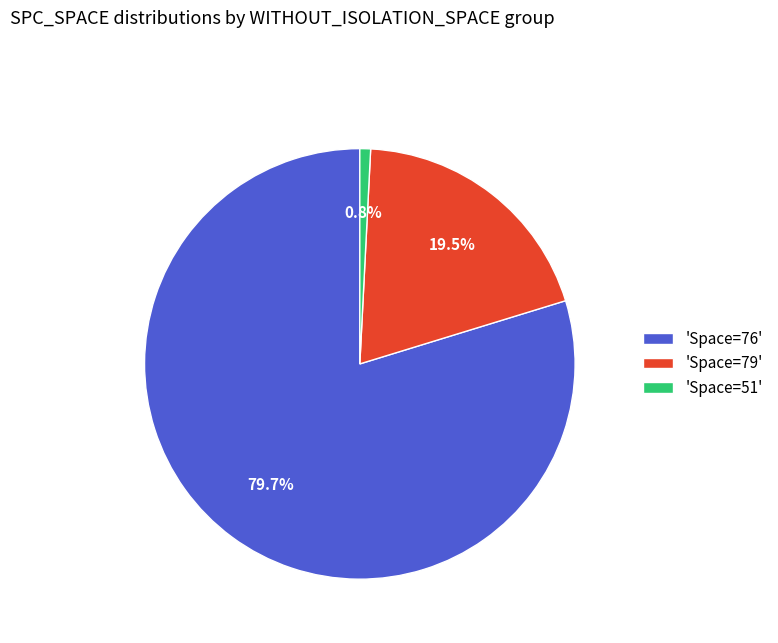

Rank the categories by value from highest to lowest.

'Space=76', 'Space=79', 'Space=51'